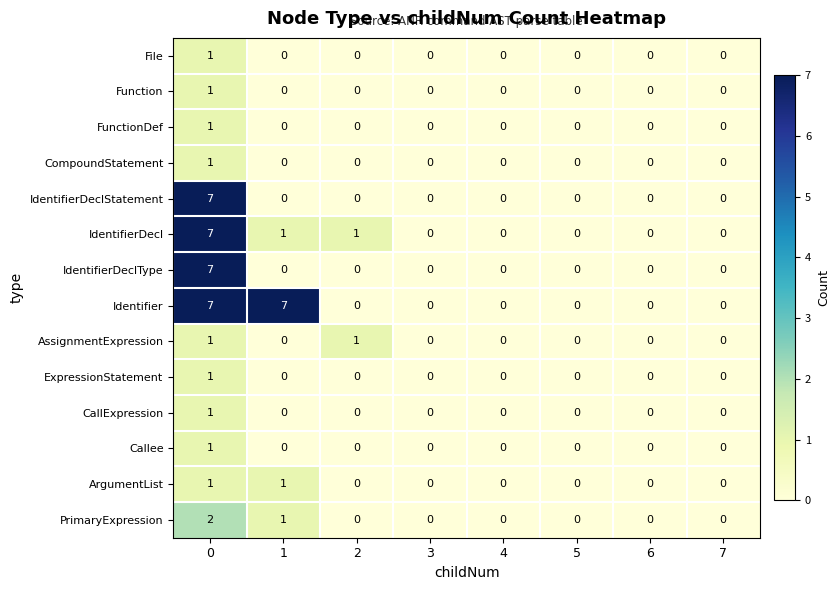

Rank the categories by PrimaryExpression value from highest to lowest.

0, 1, 2, 3, 4, 5, 6, 7